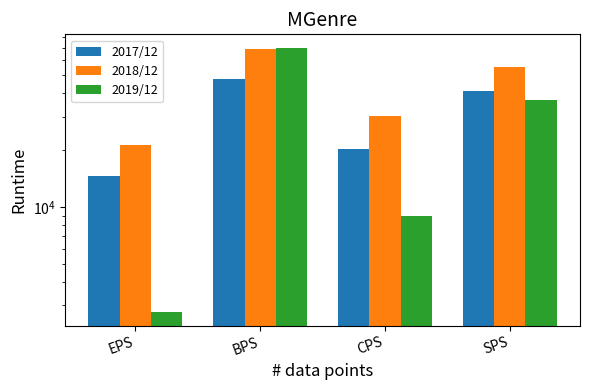

What is the total value across all series at EPS?

38718